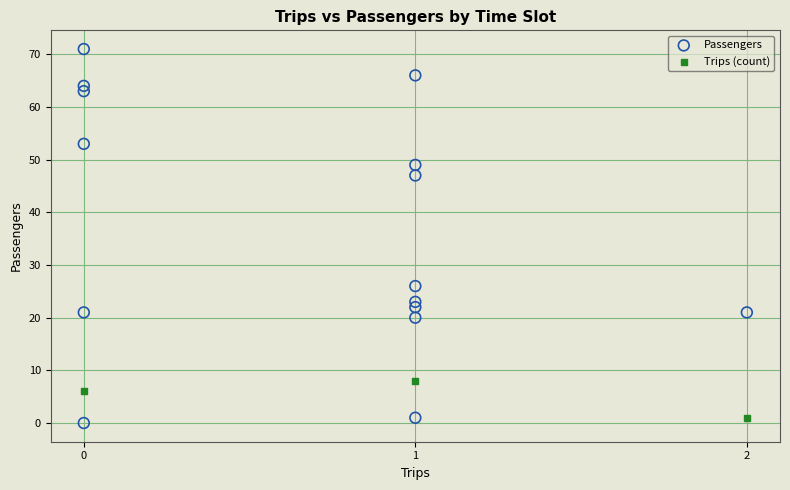

Which series has the largest Y range (max minus min)?

Passengers